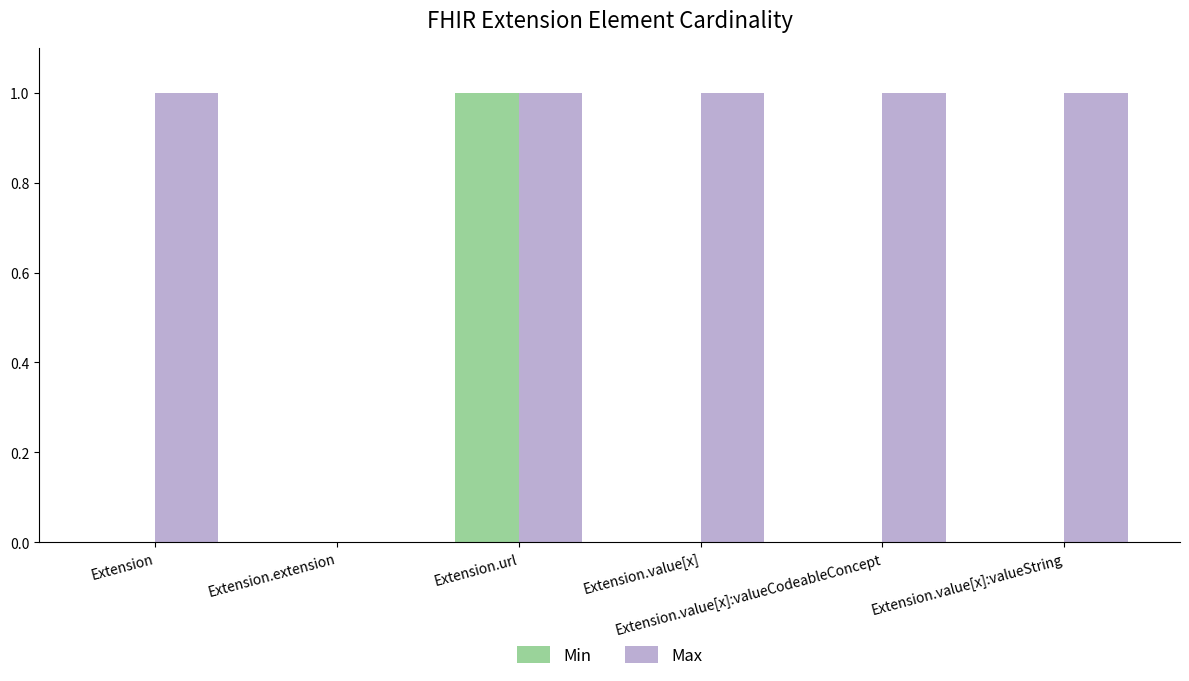

What is the sum of all Max values?

5